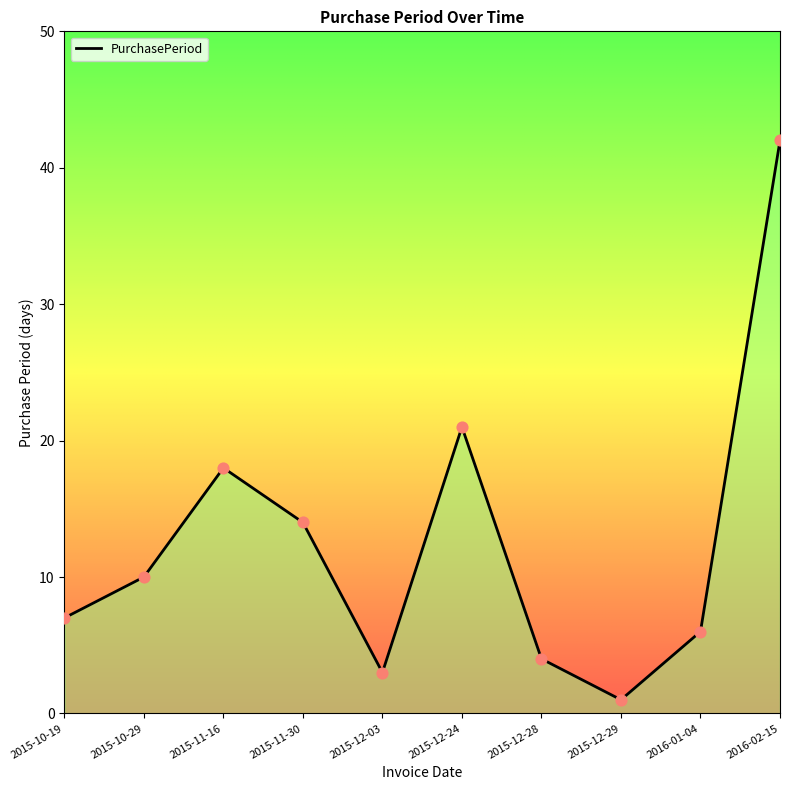

What is the change in value from 2015-11-16 to 2016-01-04?

-12